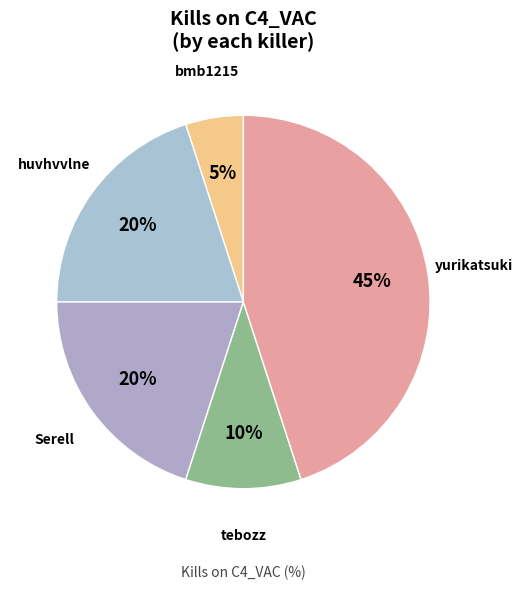

True or false: Serell accounts for 20% of the total.

True